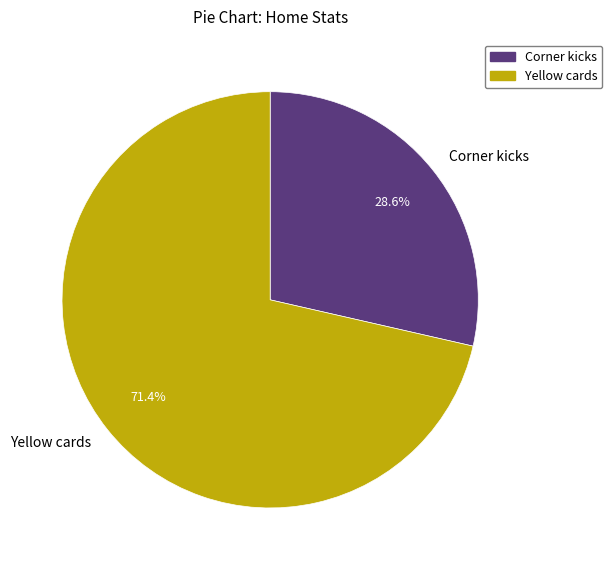

How many segments does this pie chart have?

2